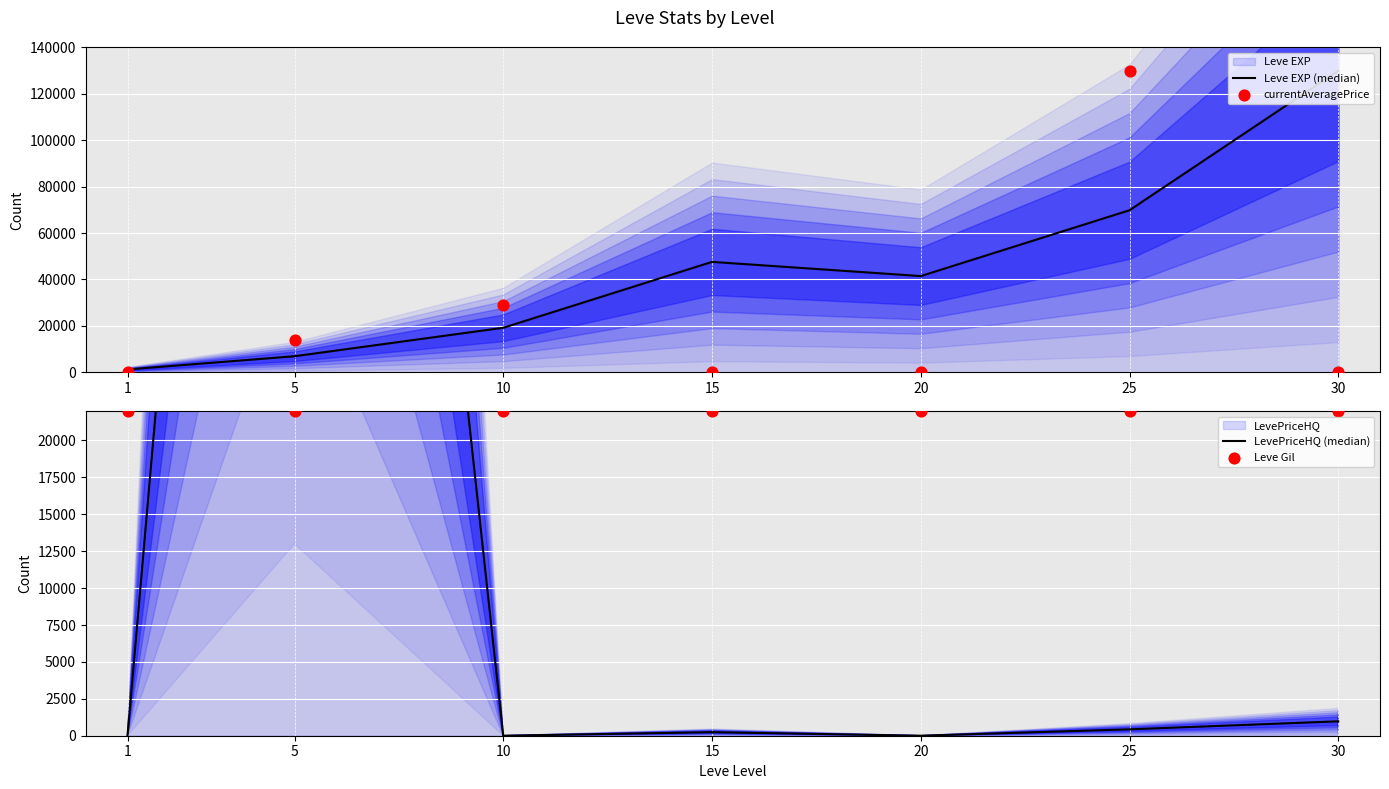

At how many categories does at least one series exceed 20484?

7